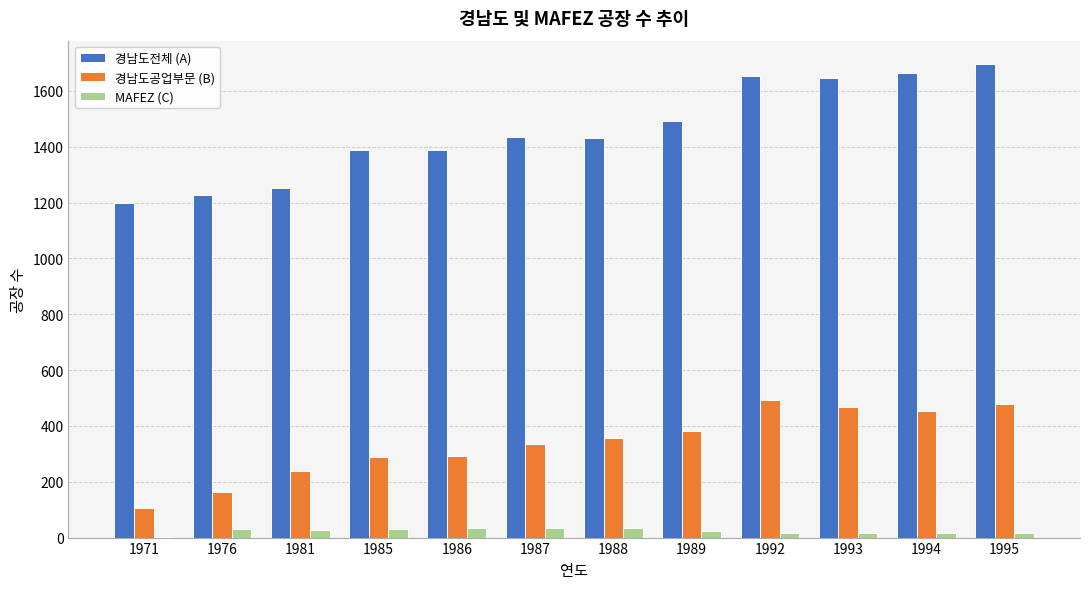

Which series has the largest total across all categories?

경남도전체 (A)